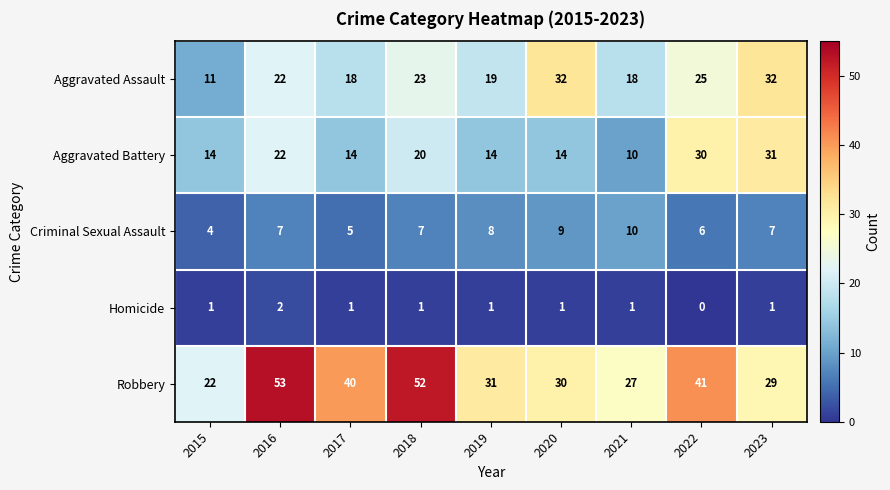

Is it true that Aggravated Assault equals 19 at 2019?

True